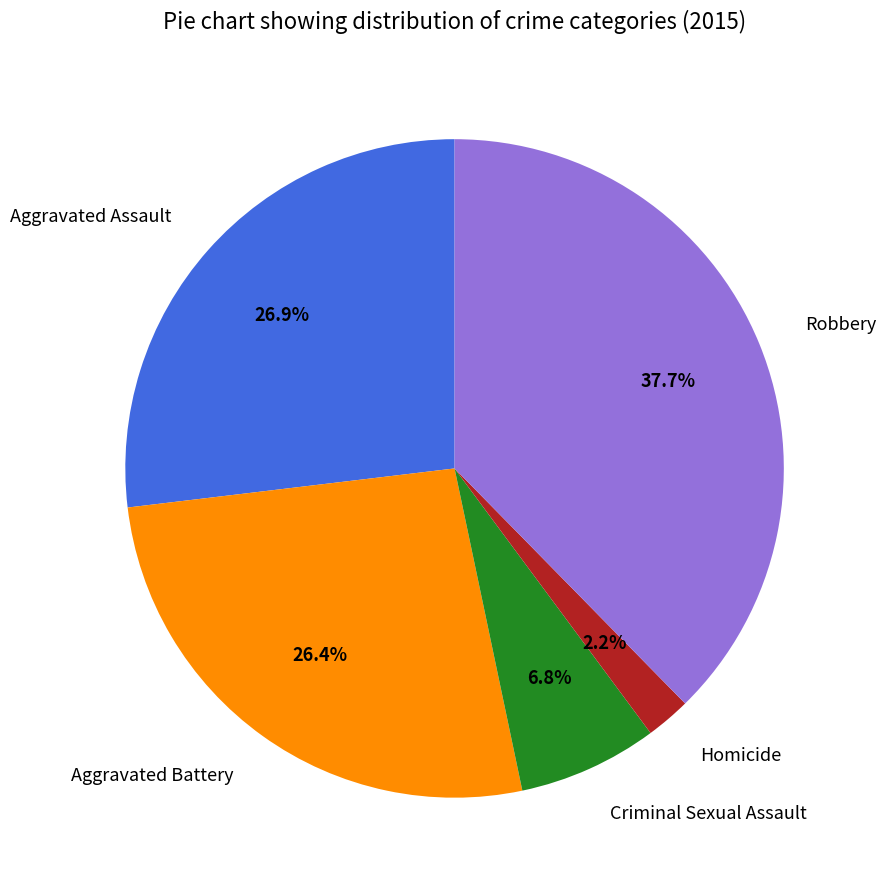

The Aggravated Assault slice represents 34% of the pie. True or false?

False